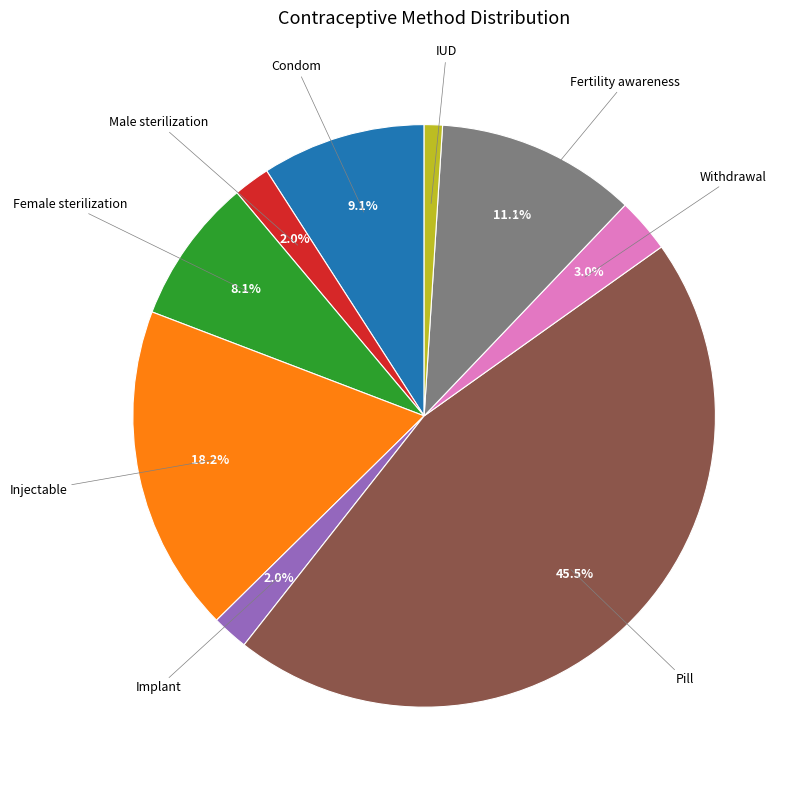

Does any single category account for the majority?

No